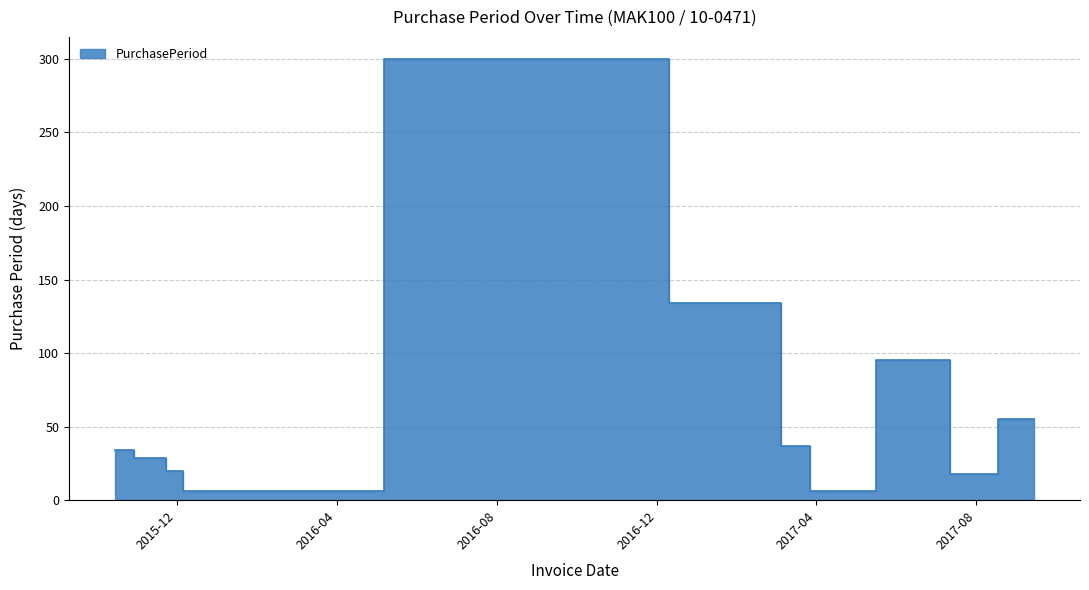

What is the difference between the second highest and second lowest values?

128